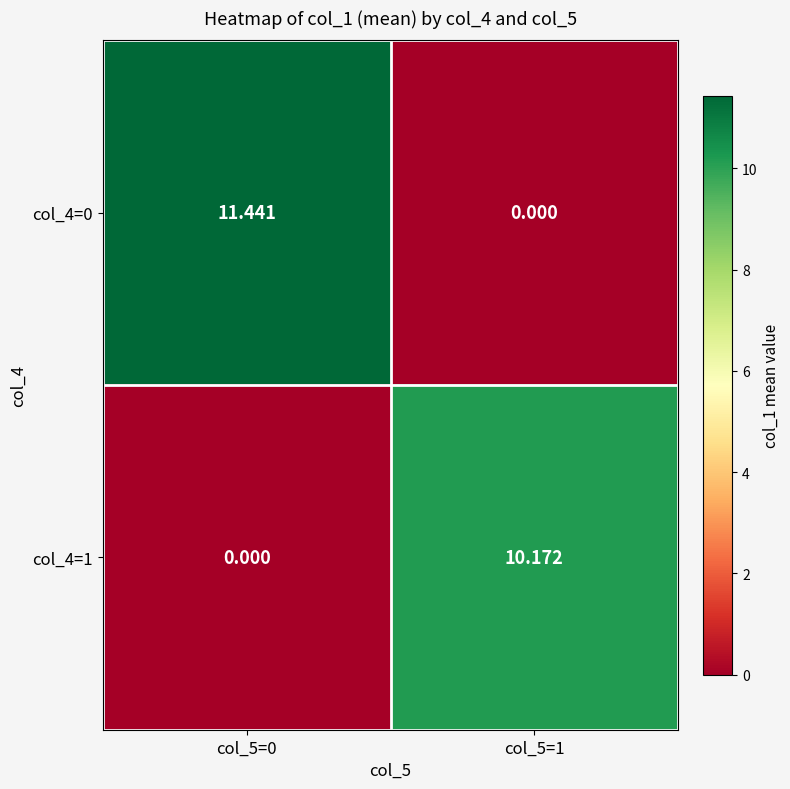

Is the value of col_4=1 at col_5=1 greater than the value of col_4=0 at col_5=1?

Yes